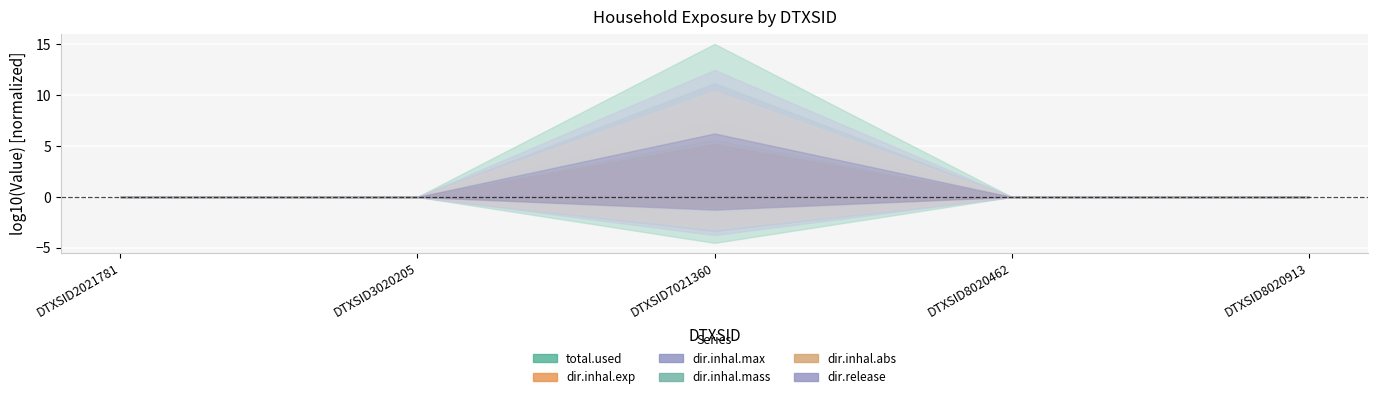

Which category has the lowest value across all series?

DTXSID2021781